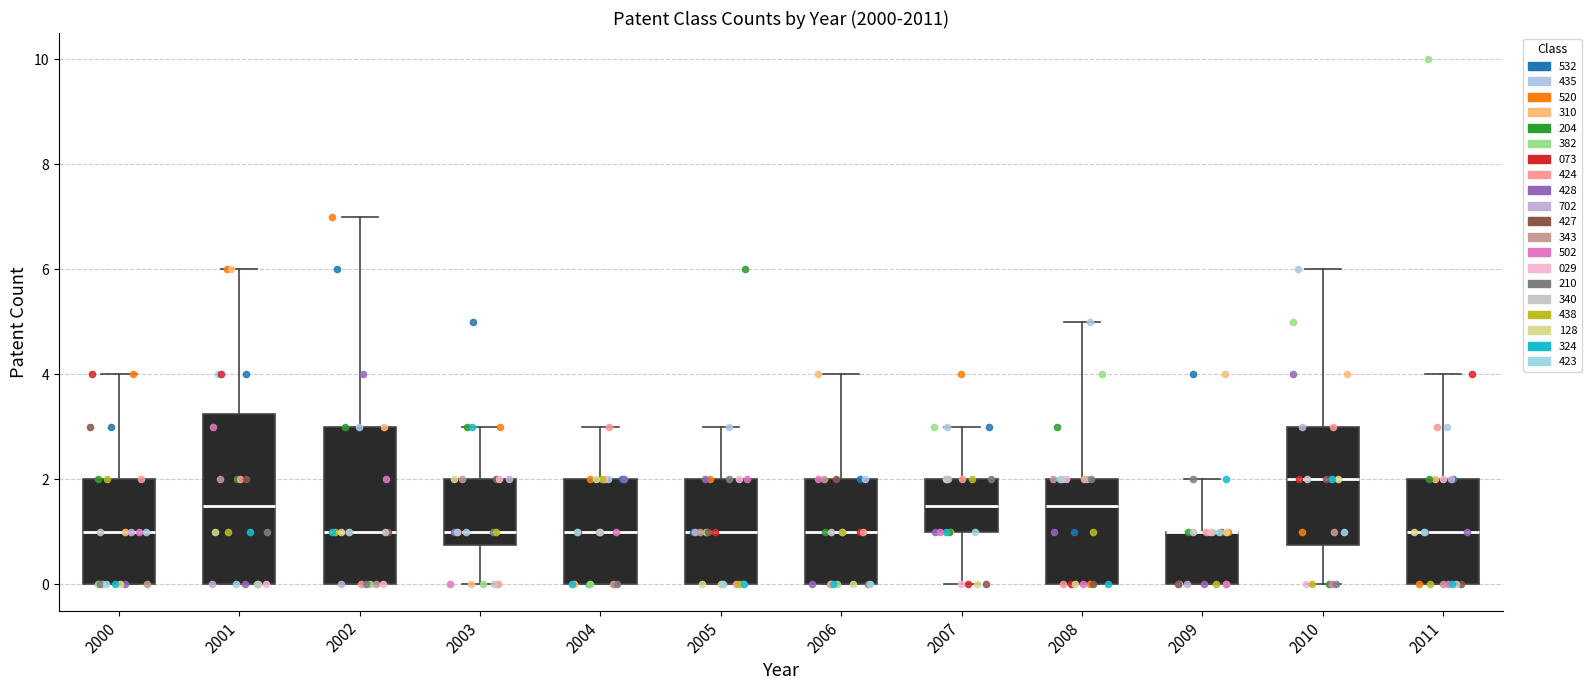

Where does the upper whisker of the box at x = 2004 end on the y-axis? The values are not printed on the chart, so give them approximately, as read against the axis.

3.0